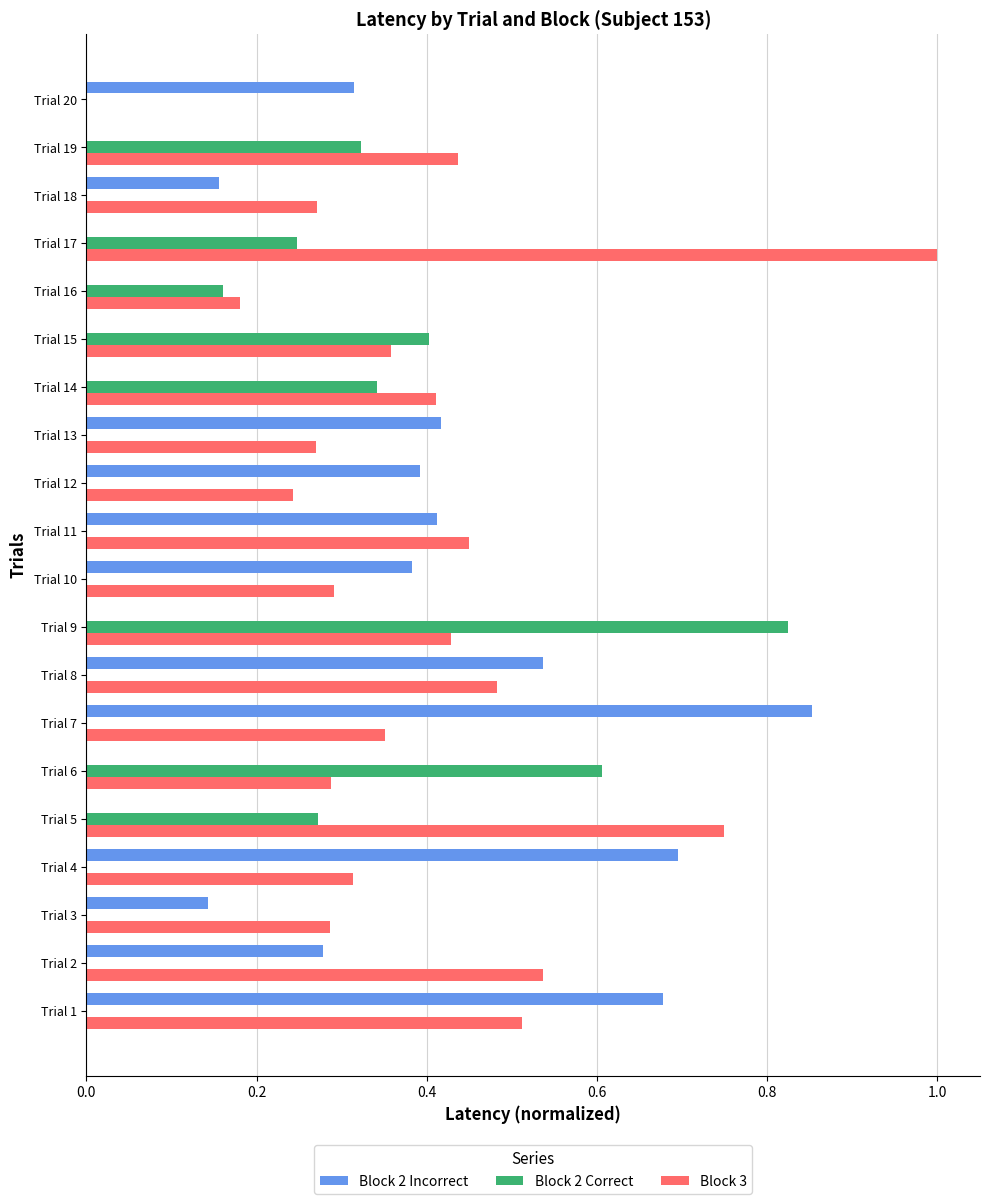

At which category does the chart reach its peak across all series?

Trial 17